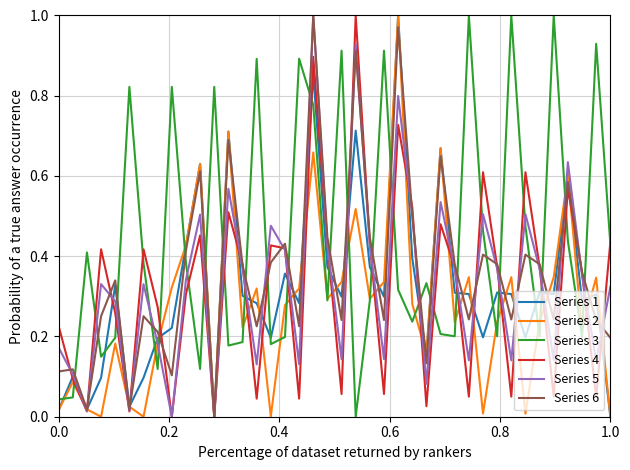

Which series has the largest total across all categories?

Series 3